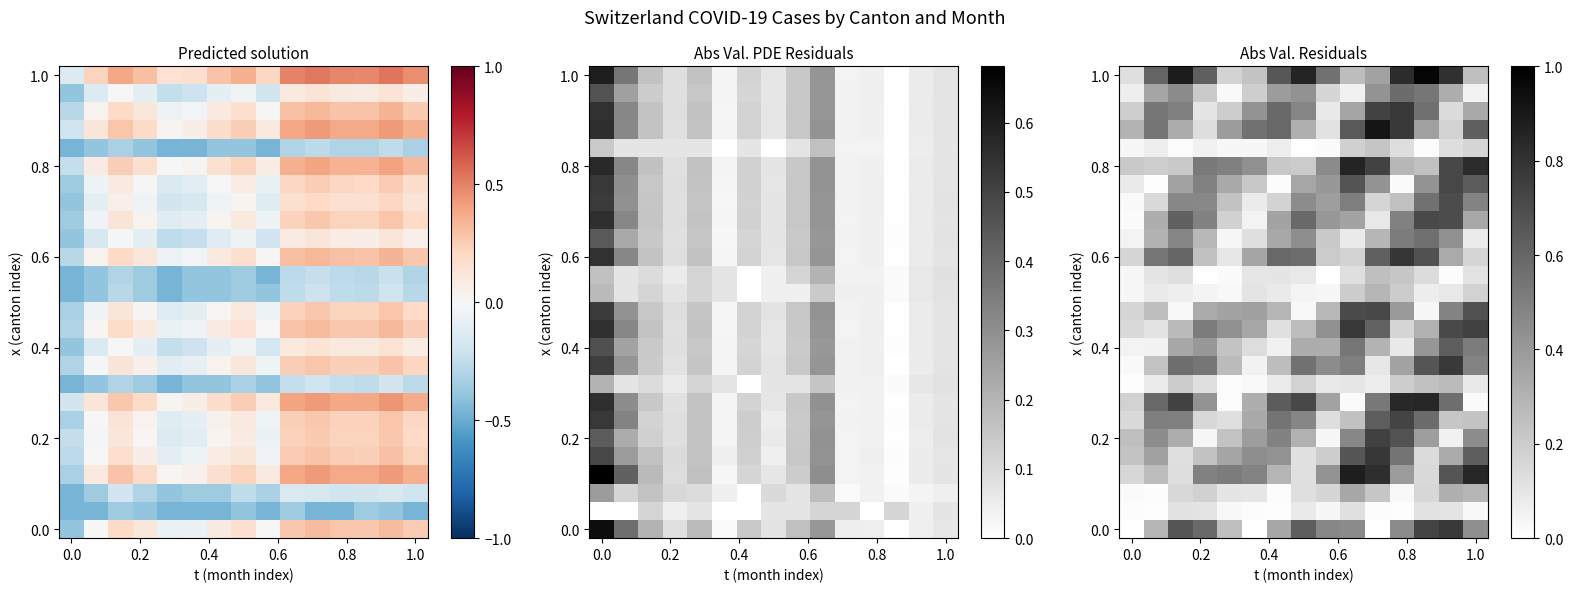

What is the maximum value shown in the chart?

1.0